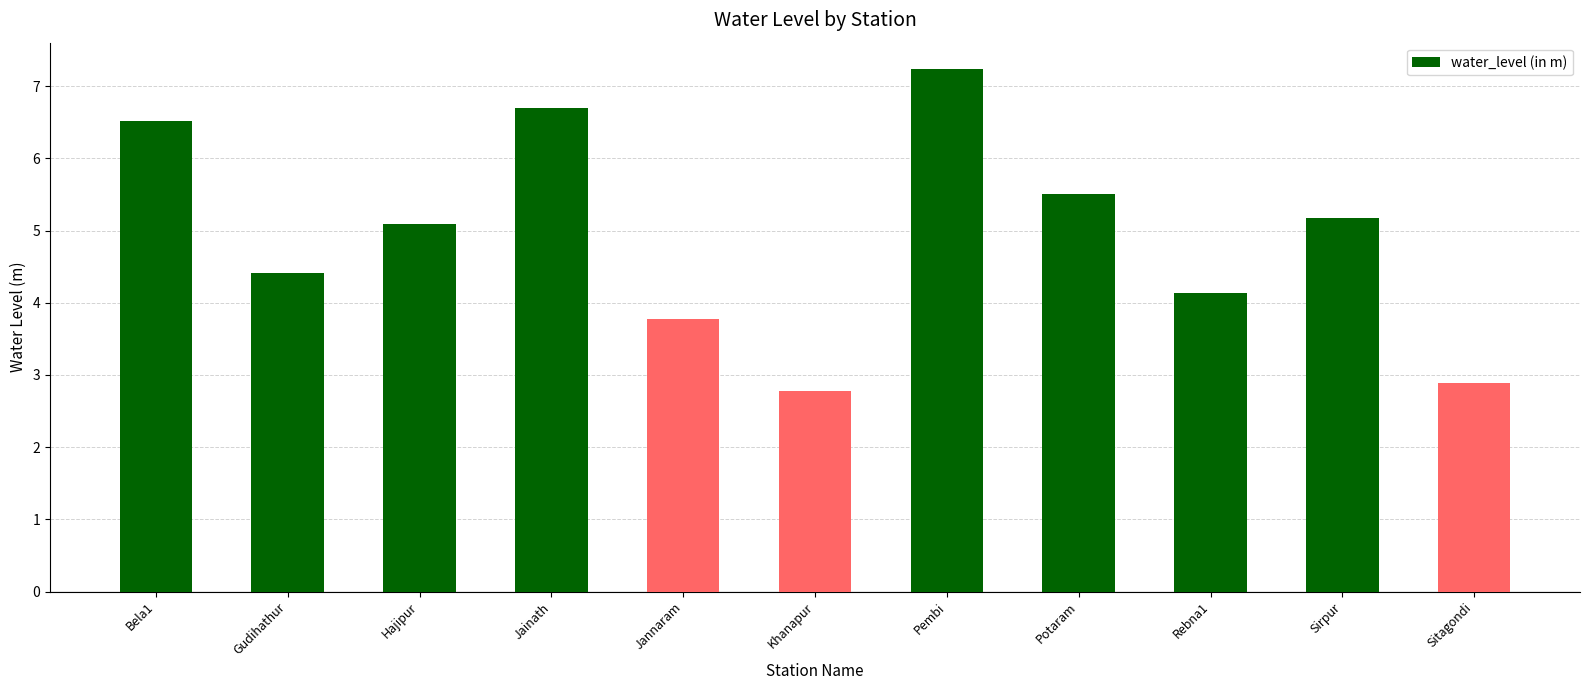

What is the maximum value shown in the chart?

7.2